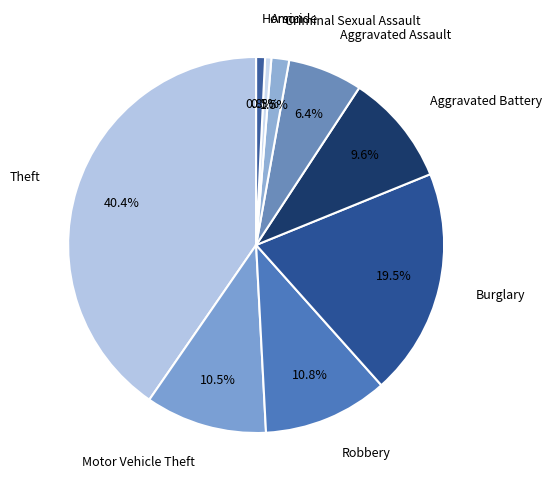

How many slices are in this pie chart?

9